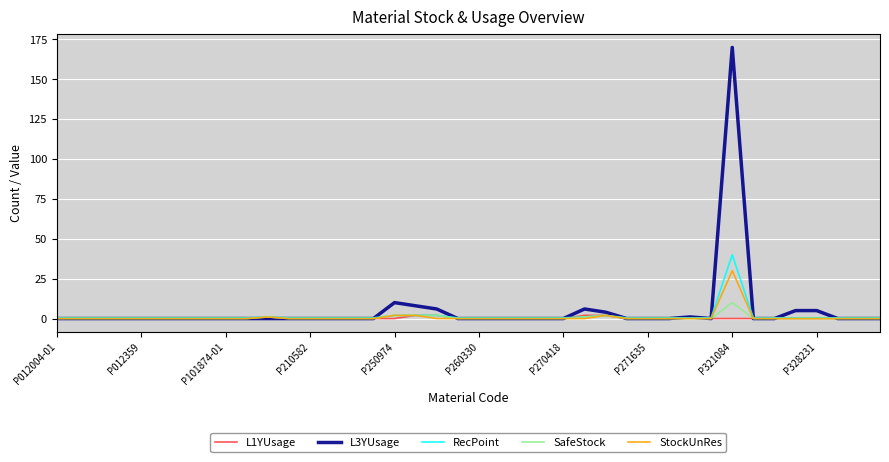

What is the highest value of the L3YUsage series?

170.0